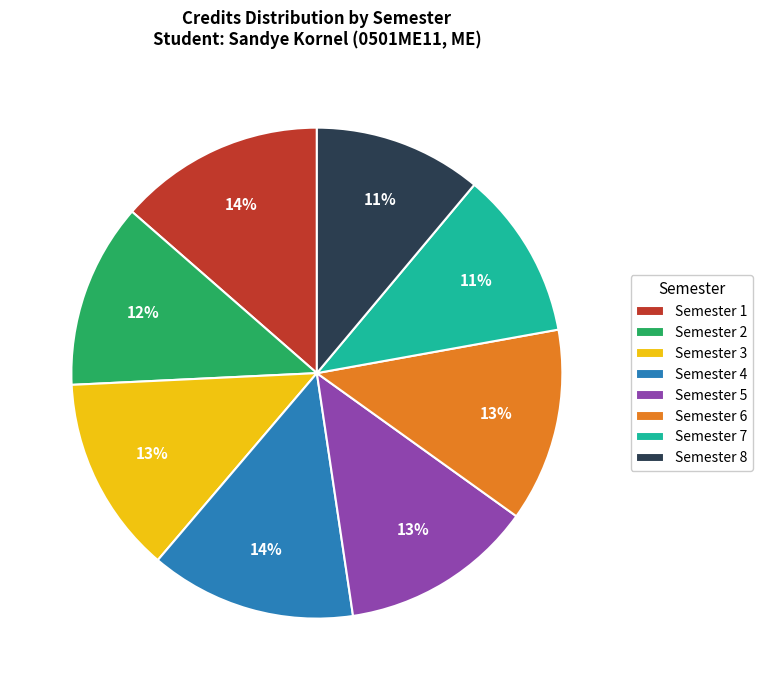

Which has a higher value, Semester 6 or Semester 2?

Semester 6